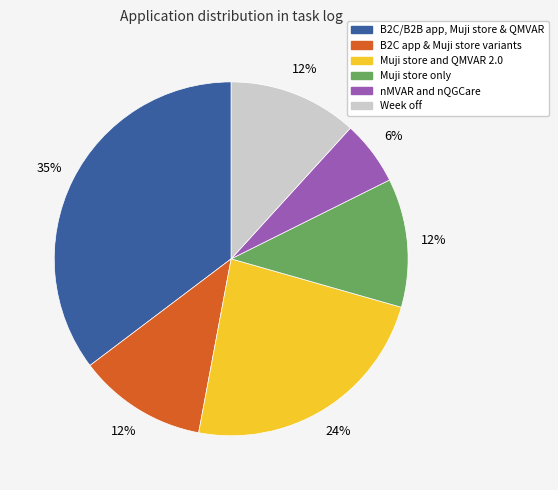

Is there any slice that represents more than half of the pie?

No